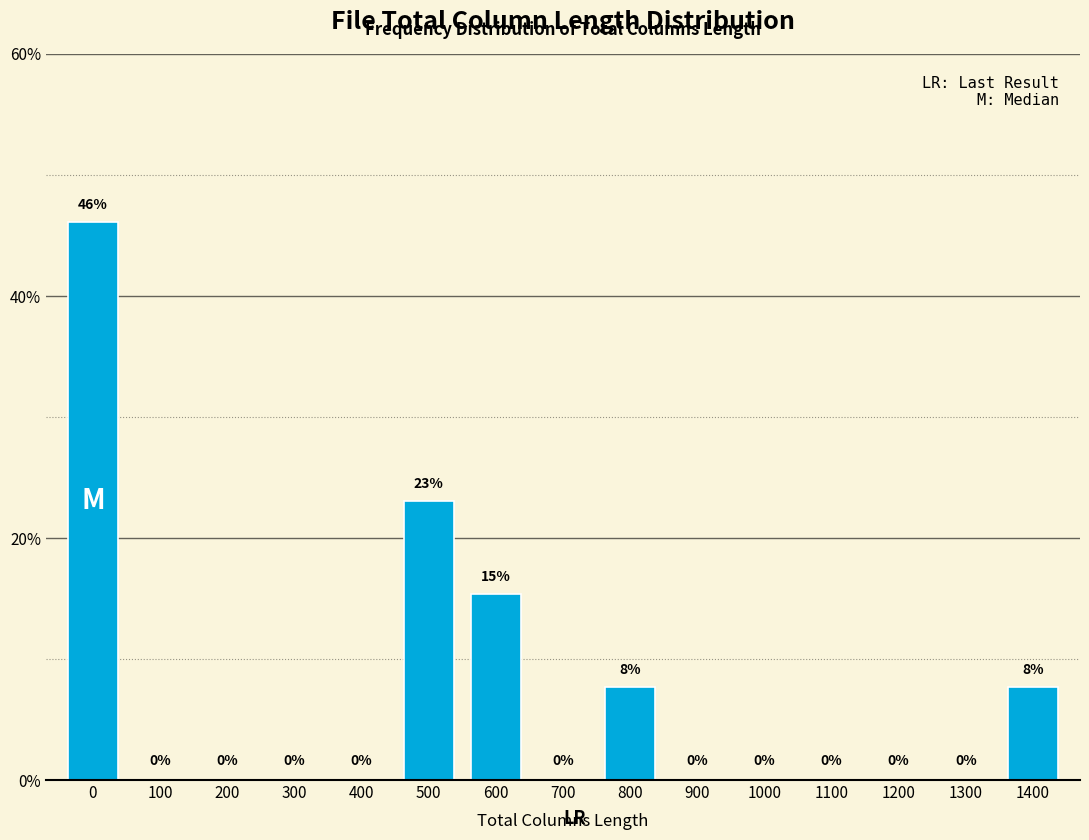

Which has a higher value, 1000 or 600?

600